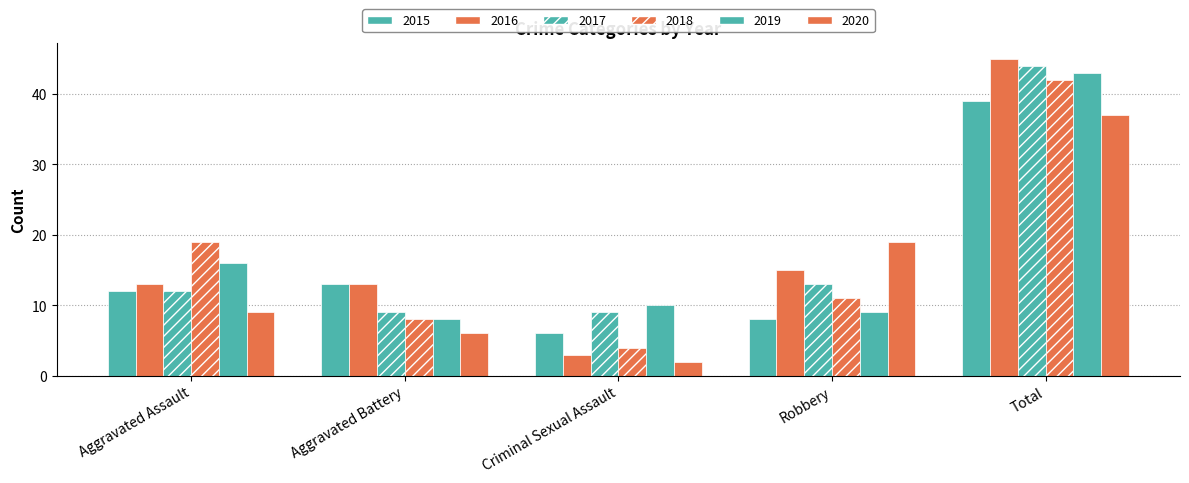

How many series are shown in this chart?

6